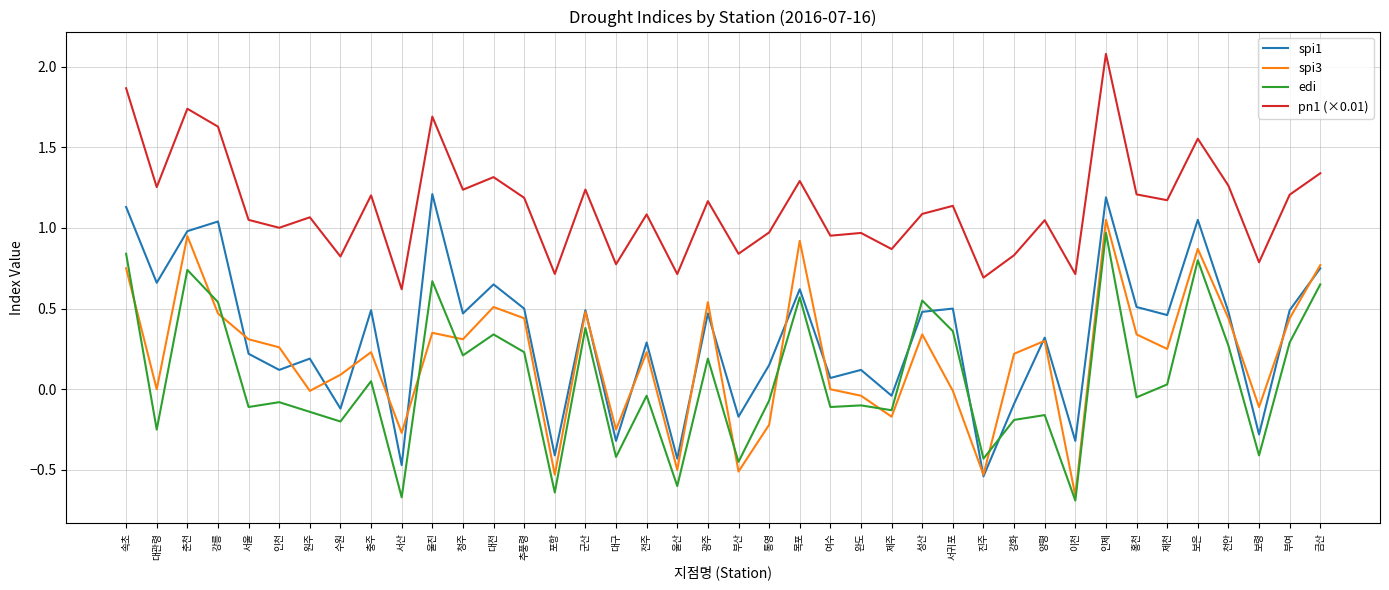

Is the value of spi3 at 광주 greater than the value of edi at 충주?

Yes